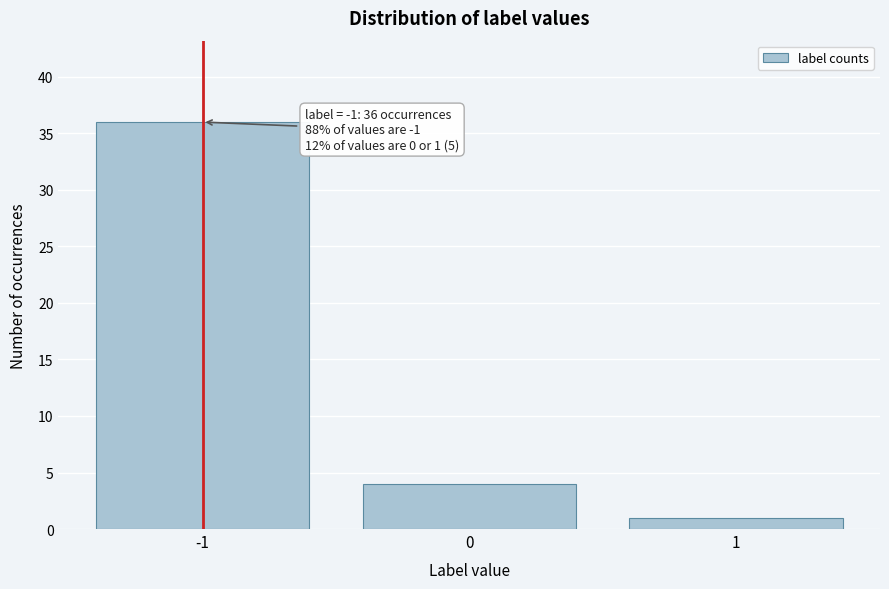

Reading left to right, what are all the values shown in this chart?

-1=36	0=4	1=1